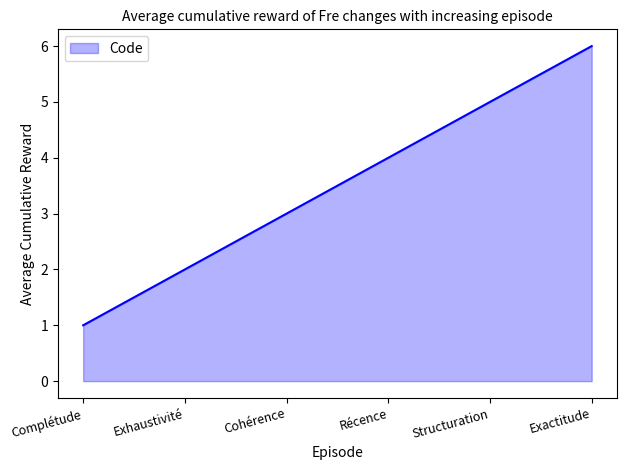

How many values are below 4?

3